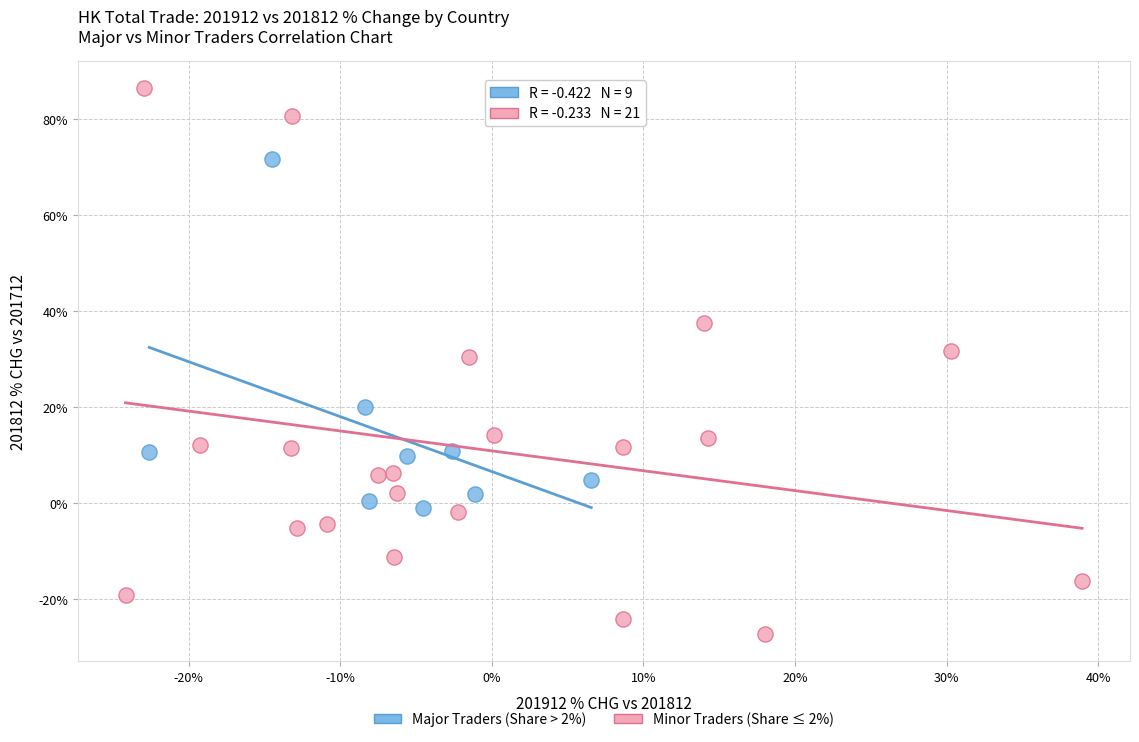

Which series reaches the minimum Y coordinate?

Minor Traders (Share ≤ 2%)